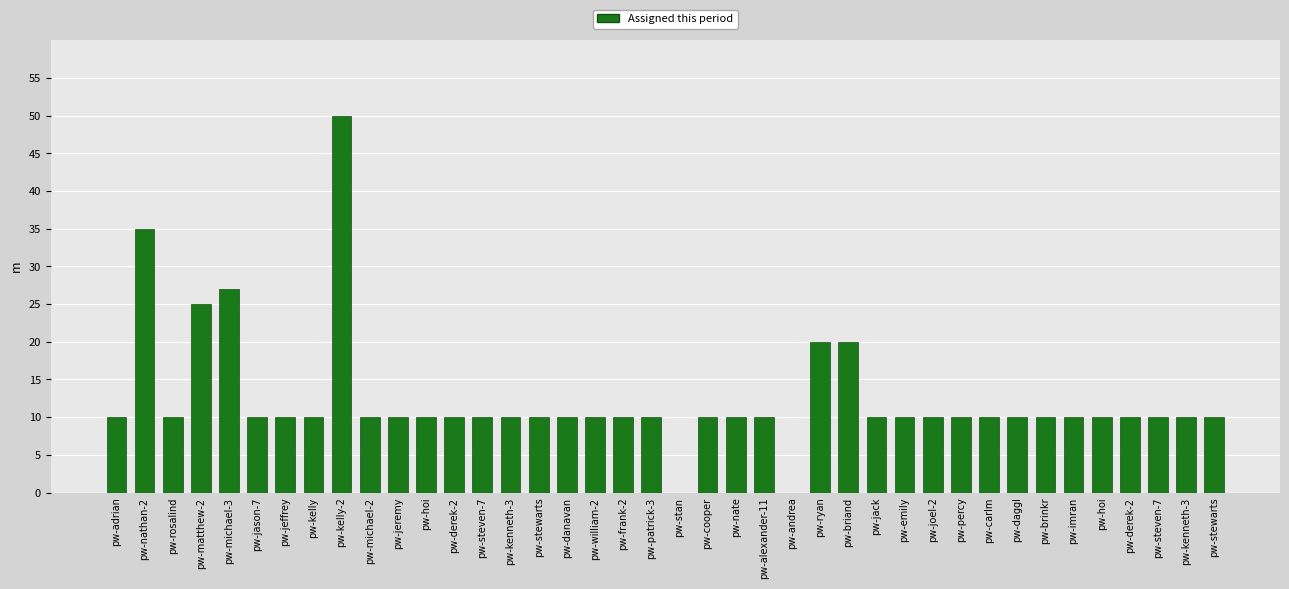

Are the bars horizontal?

No